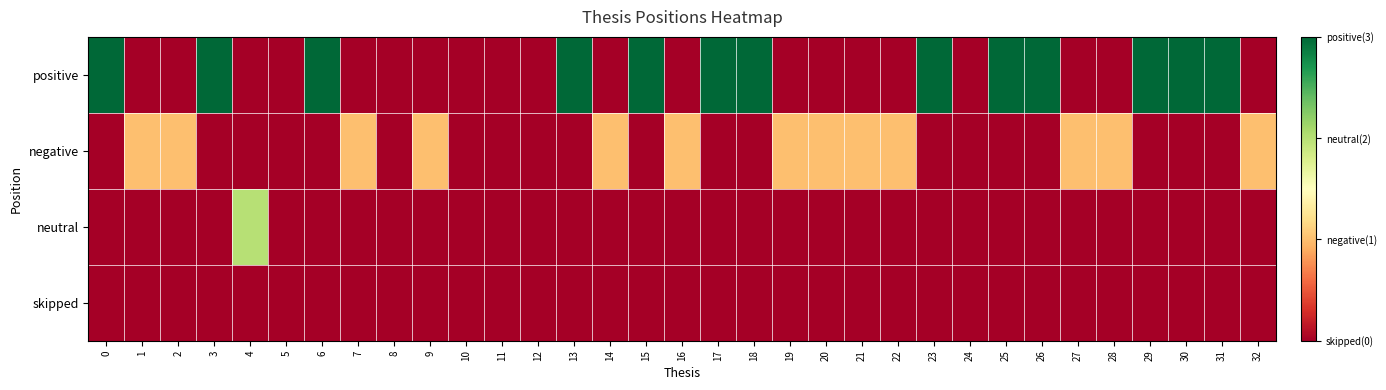

Count the number of categories in the chart.

33